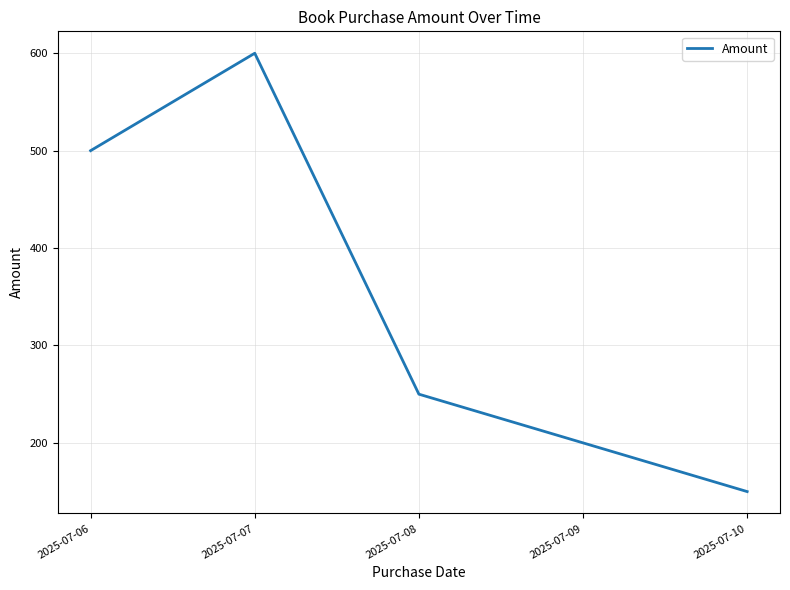

What value does the data have at 2025-07-09?

200